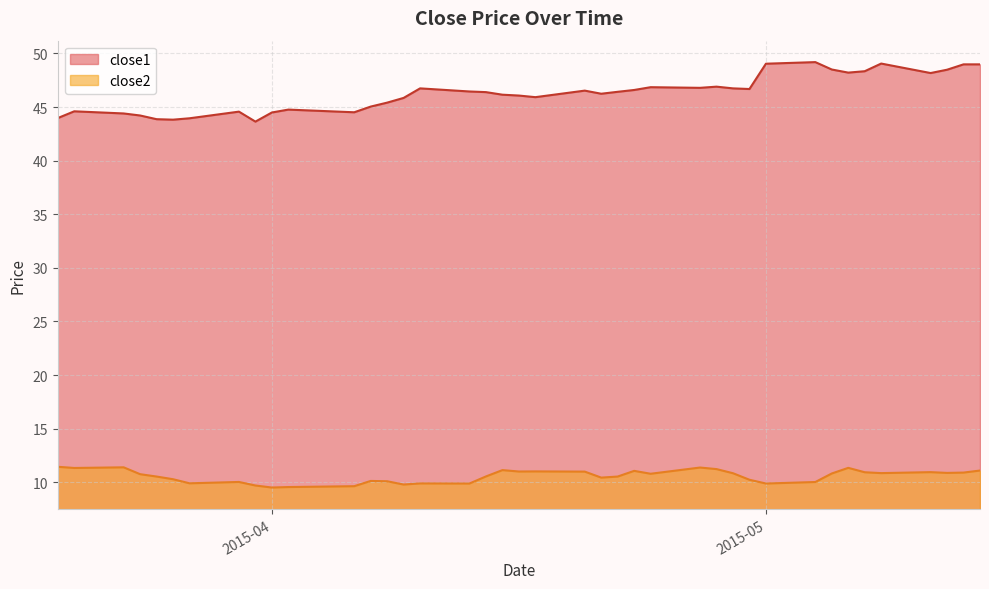

Reading right to left, transcribe all the data shown in this chart.

close1: 49.0	49.0	48.5	48.2	49.1	48.3	48.2	48.5	49.2	49.0	46.7	46.7	46.9	46.8	46.9	46.6	46.4	46.2	46.5	45.9	46.1	46.2	46.4	46.5	46.7	45.9	45.4	45.0	44.5	44.8	44.5	43.6	44.6	44.0	43.8	43.9	44.2	44.4	44.6	44.0
close2: 11.1	10.9	10.9	10.9	10.9	10.9	11.3	10.8	10.0	9.9	10.2	10.8	11.2	11.4	10.8	11.1	10.5	10.4	11.0	11.0	11.0	11.1	10.5	9.9	9.9	9.8	10.1	10.1	9.6	9.6	9.5	9.7	10.0	9.9	10.3	10.5	10.8	11.4	11.3	11.4